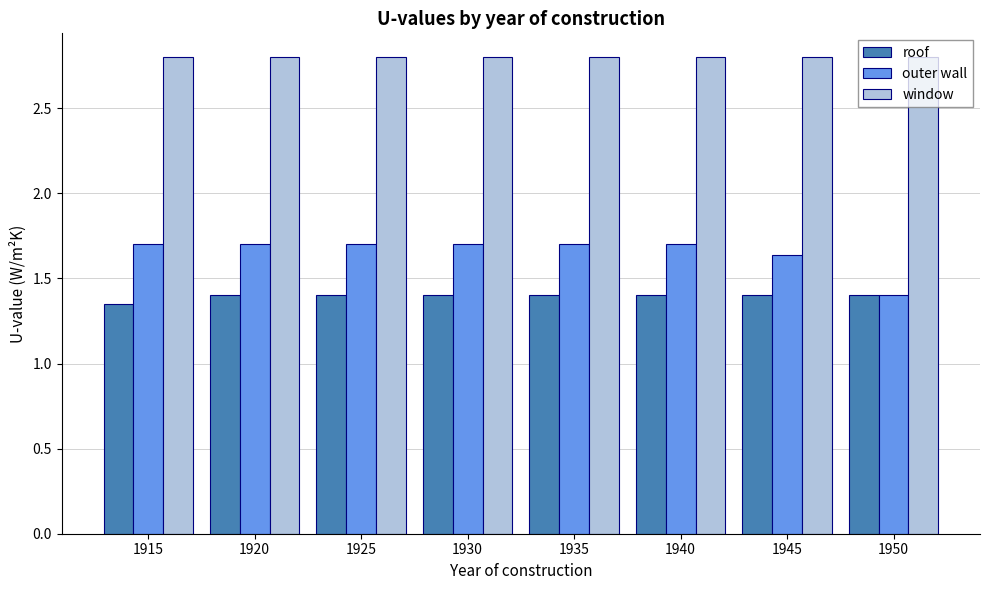

What is the greatest value displayed?

2.8